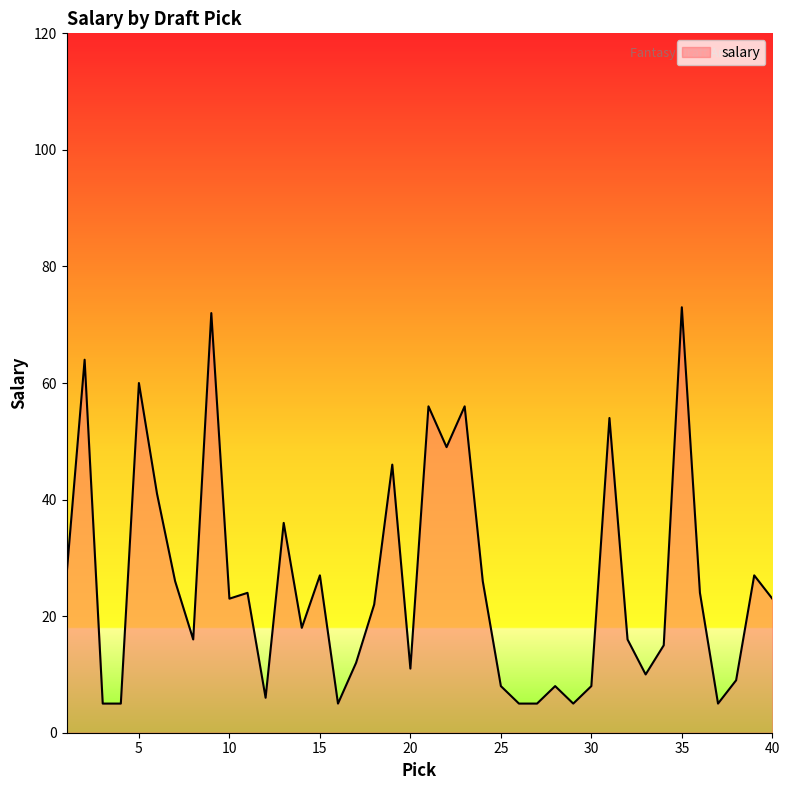

How many values are below 23?

20